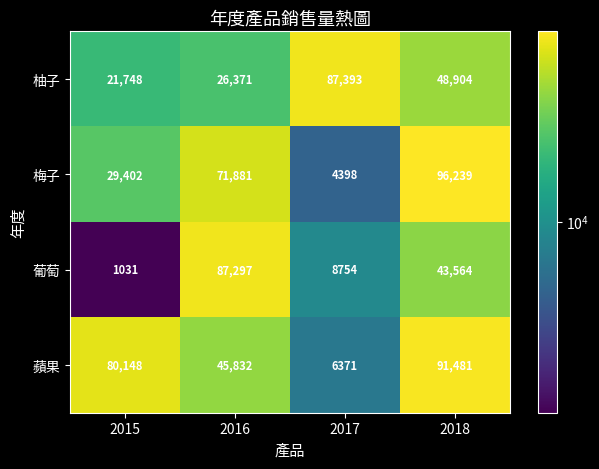

How many series are shown in this chart?

4